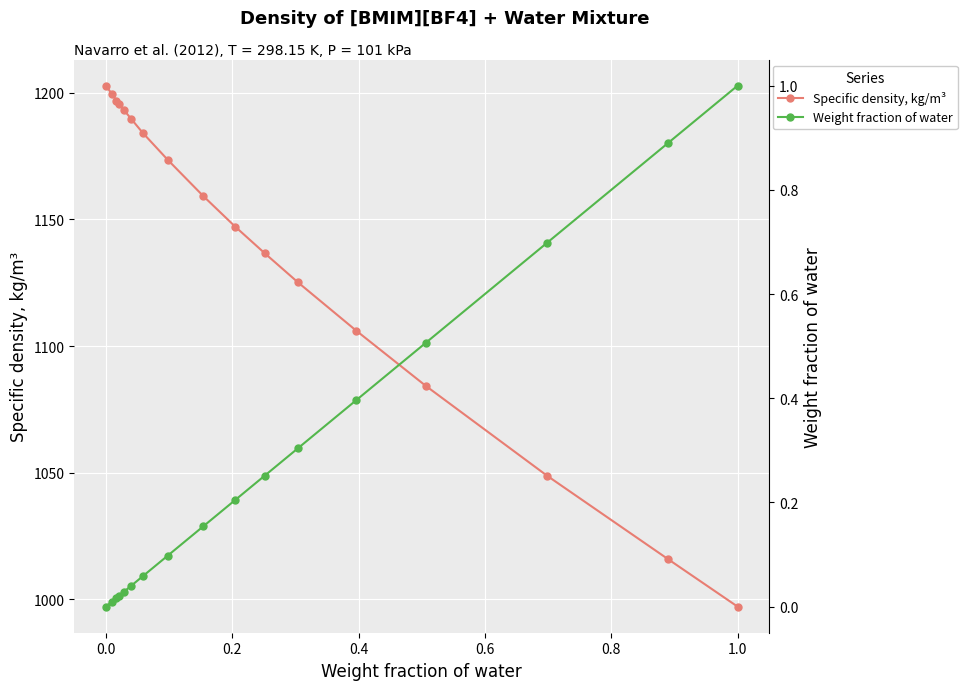

What position from the left is 0.4?

4